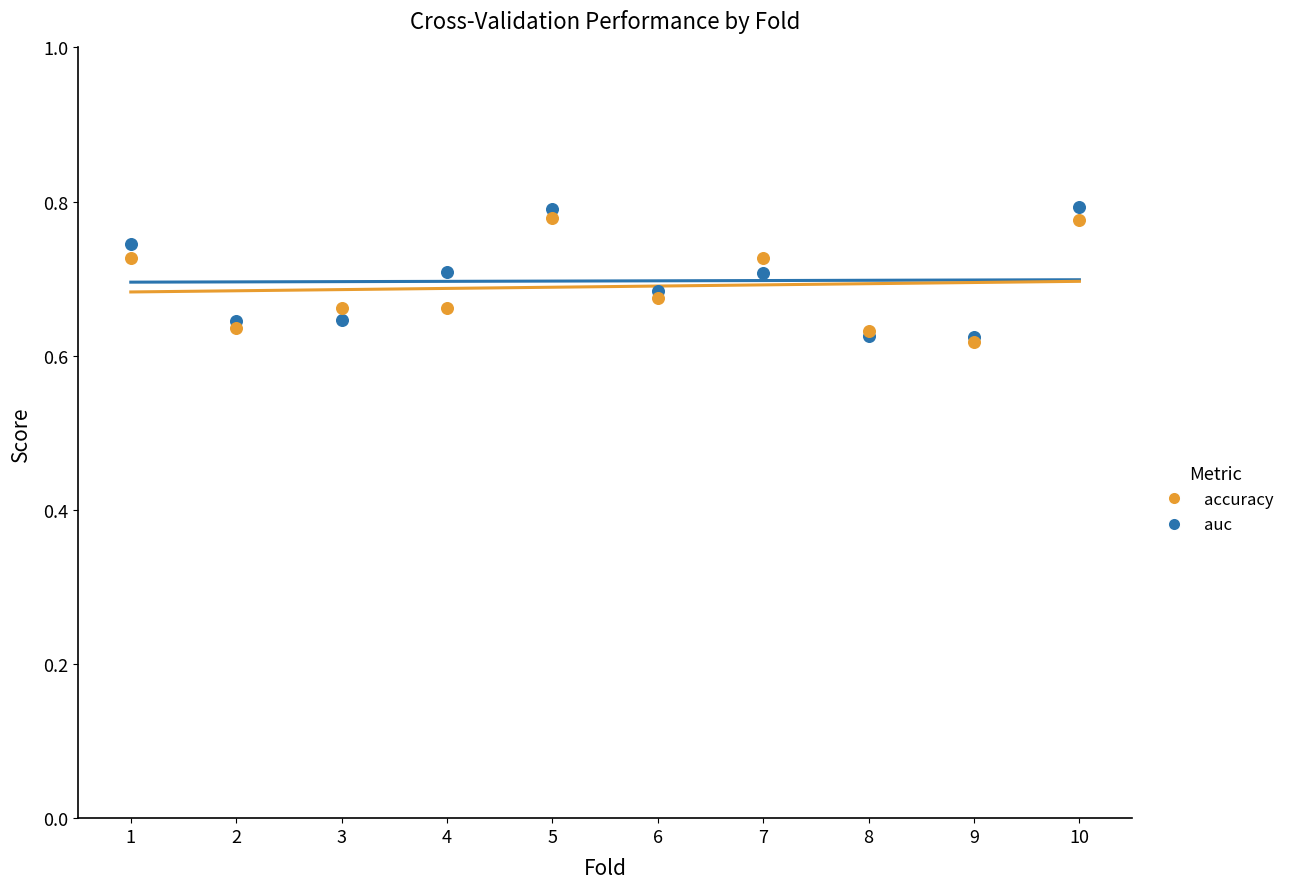

What are all the series names shown in the legend?

accuracy, auc